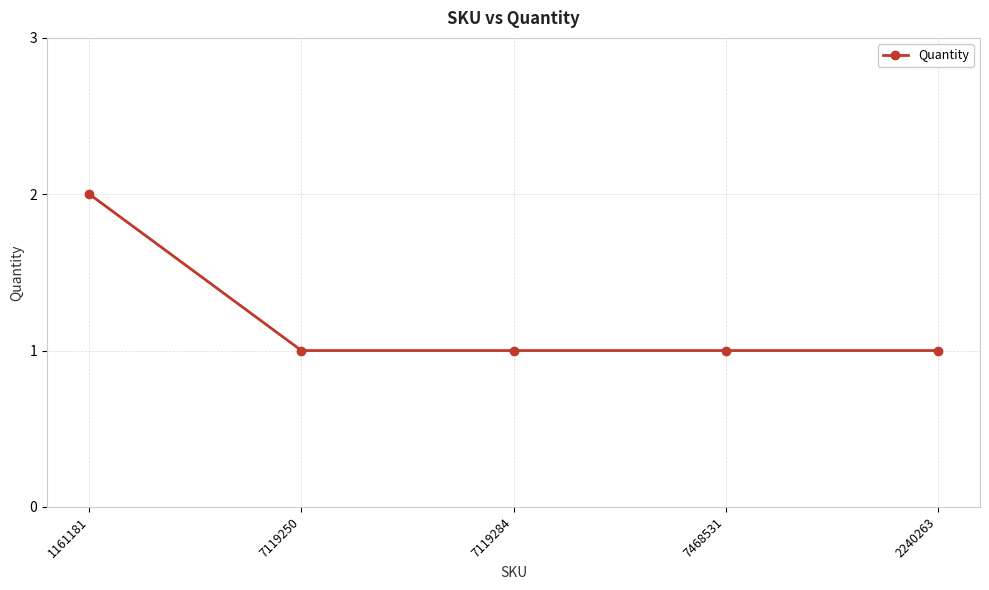

Count the number of data series in this chart.

1